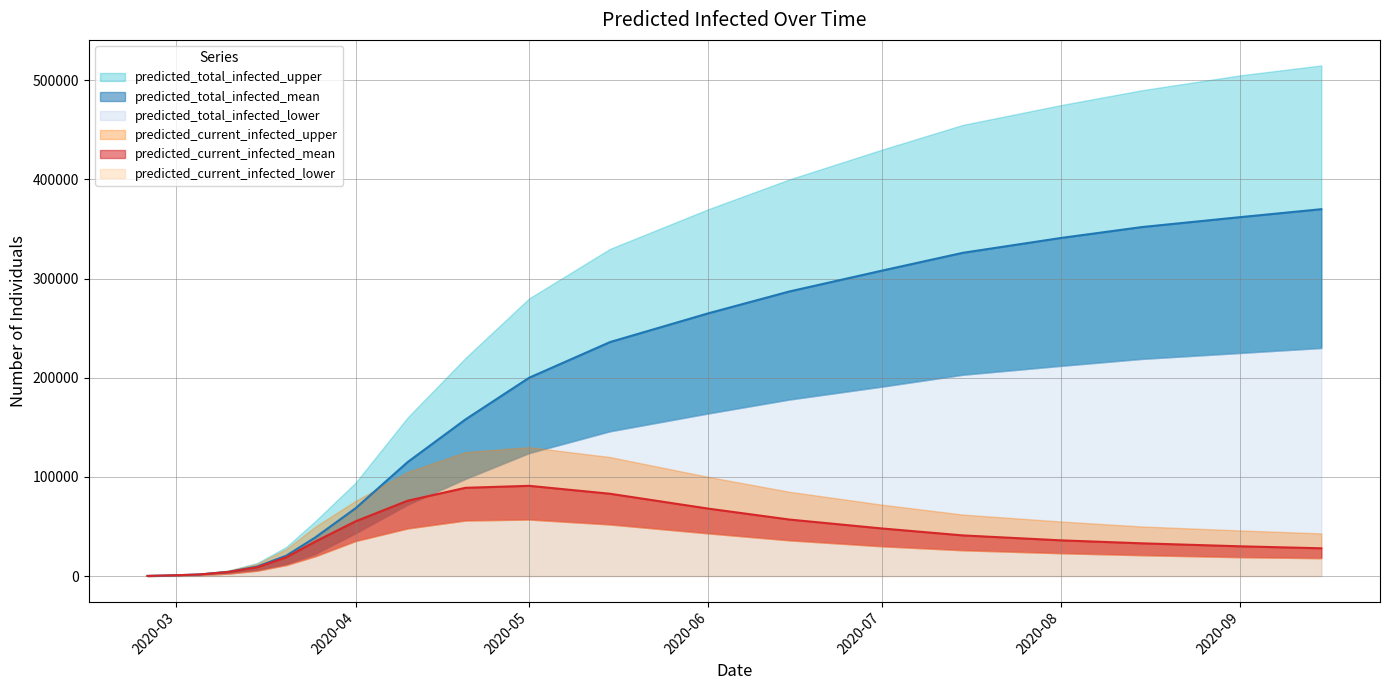

What position from the right is 2020-09-01?

2